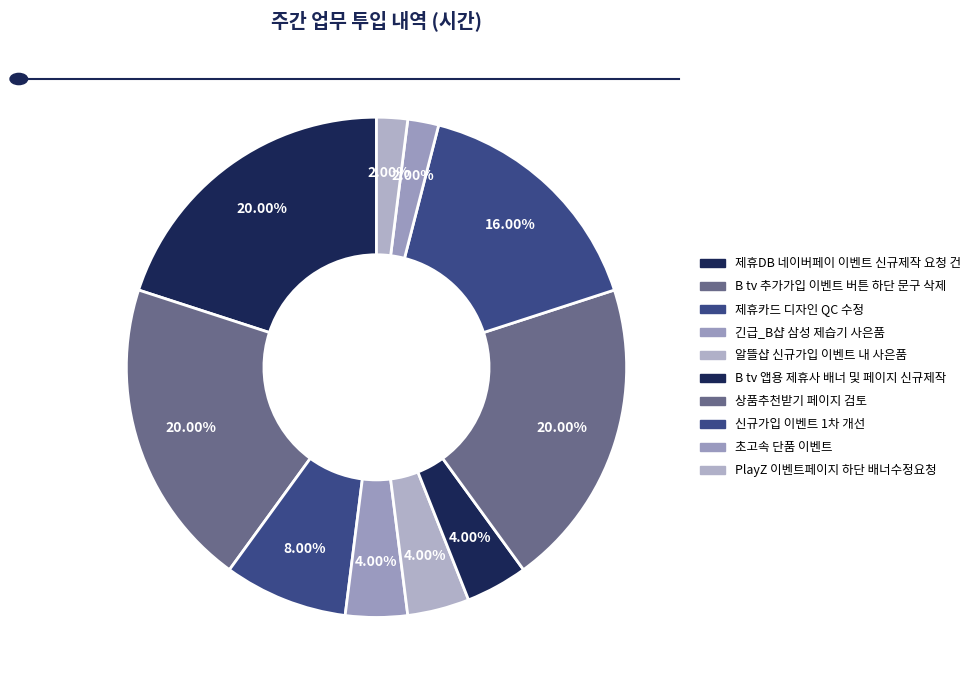

To the nearest percent, what portion does 초고속 단품 이벤트 represent?

2%